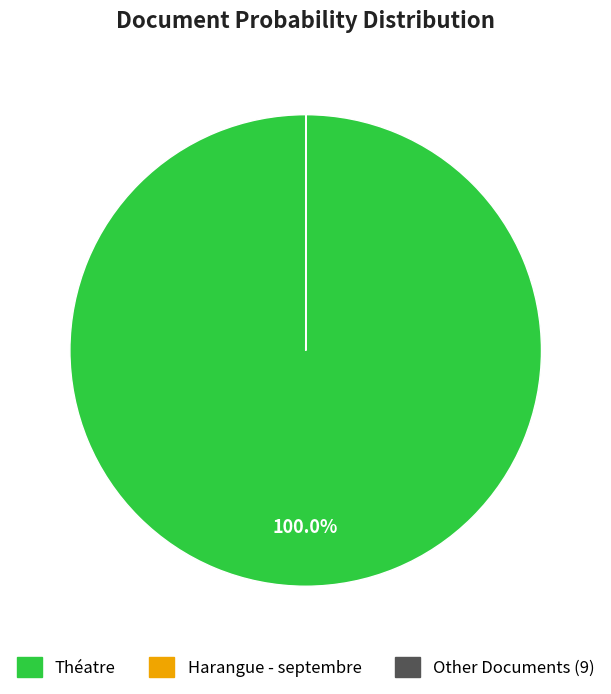

Is there a majority slice in this chart?

Yes